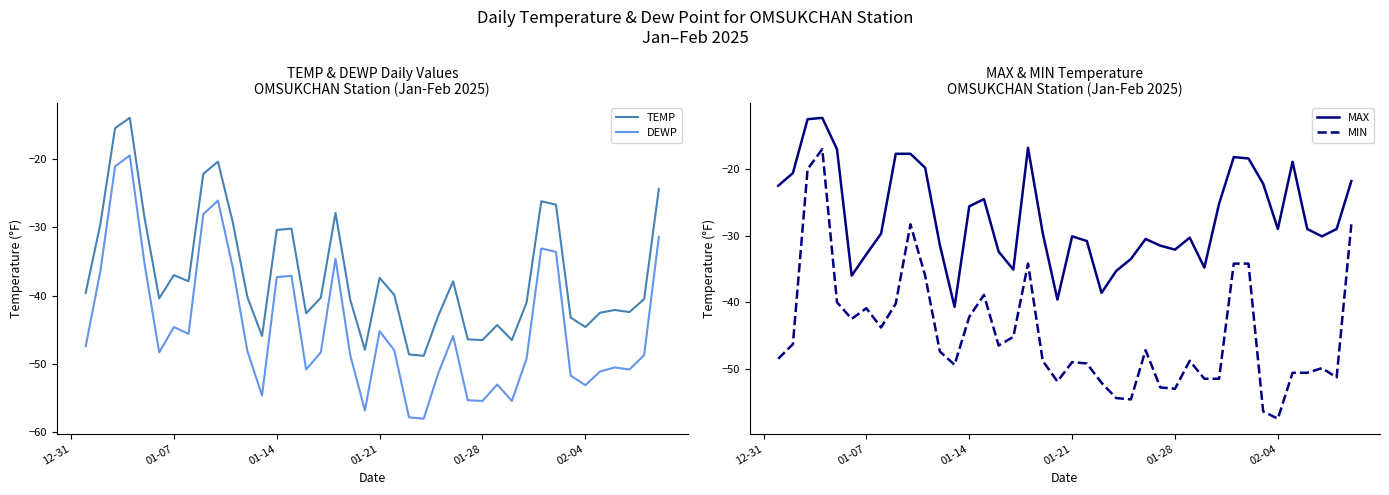

Reading right to left, extract all data points from this chart.

TEMP: -24.4	-40.5	-42.4	-42.1	-42.5	-44.6	-43.2	-26.7	-26.2	-41.0	-46.5	-44.3	-46.5	-46.4	-37.9	-42.9	-48.8	-48.6	-39.9	-37.4	-47.9	-40.6	-27.9	-40.3	-42.6	-30.2	-30.4	-45.9	-40.2	-29.2	-20.4	-22.2	-37.9	-37.0	-40.4	-28.6	-14.0	-15.5	-29.5	-39.6
DEWP: -31.4	-48.7	-50.8	-50.5	-51.1	-53.1	-51.7	-33.6	-33.1	-49.2	-55.4	-53.0	-55.4	-55.3	-45.9	-51.3	-58.0	-57.8	-48.0	-45.2	-56.8	-48.7	-34.6	-48.3	-50.8	-37.1	-37.3	-54.6	-48.1	-35.8	-26.1	-28.1	-45.6	-44.6	-48.3	-35.3	-19.5	-21.1	-36.4	-47.4
MAX: -21.8	-29.0	-30.1	-29.0	-18.9	-29.0	-22.2	-18.4	-18.2	-25.2	-34.8	-30.3	-32.1	-31.5	-30.5	-33.5	-35.3	-38.6	-30.8	-30.1	-39.6	-29.6	-16.8	-35.1	-32.4	-24.5	-25.6	-40.7	-31.4	-19.8	-17.7	-17.7	-29.7	-32.8	-36.0	-17.0	-12.3	-12.5	-20.6	-22.5
MIN: -28.3	-51.3	-49.9	-50.6	-50.6	-57.5	-56.4	-34.2	-34.2	-51.5	-51.5	-48.8	-53.0	-52.8	-47.2	-54.6	-54.4	-52.1	-49.2	-49.0	-51.9	-48.8	-34.2	-45.2	-46.5	-38.9	-42.2	-49.4	-47.4	-36.0	-28.3	-40.2	-43.8	-40.9	-42.5	-40.0	-17.0	-20.0	-46.3	-48.5